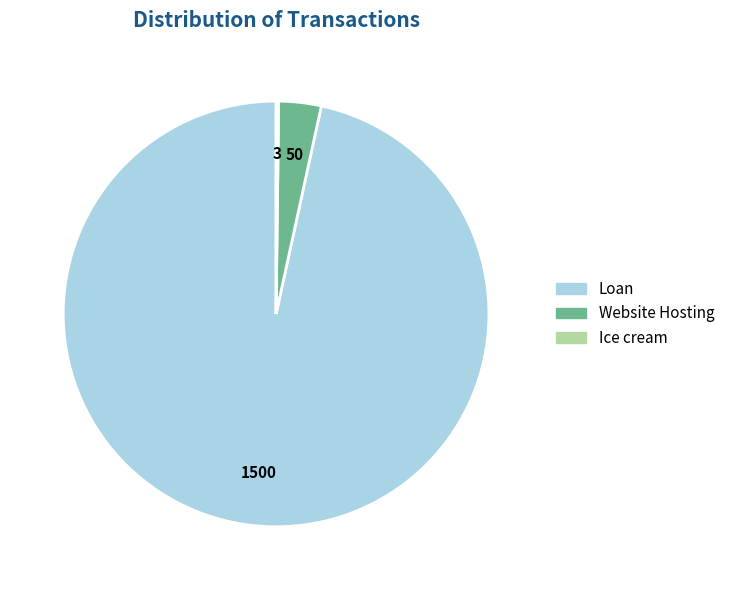

Is Loan the majority of the pie?

Yes